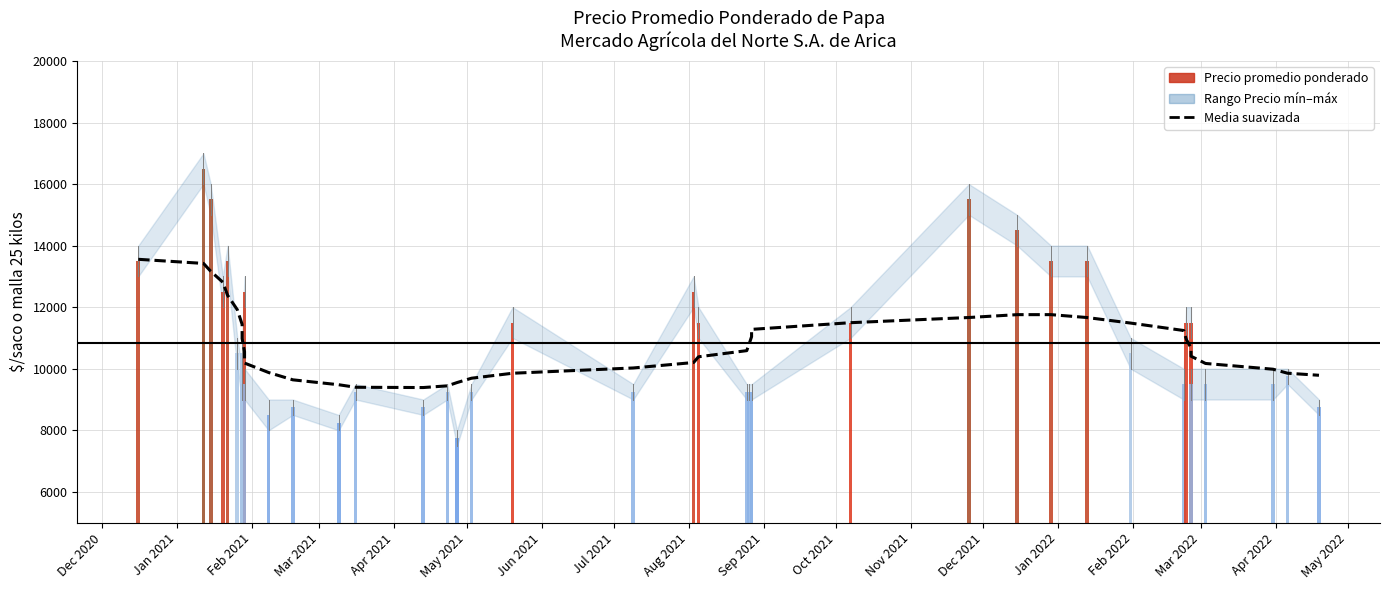

Are the bars horizontal?

No